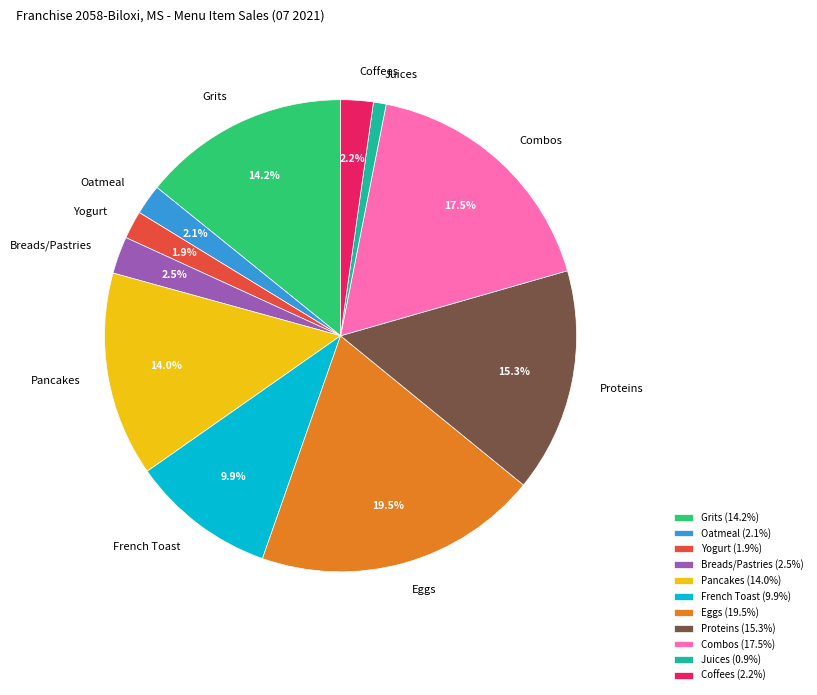

Is there any slice that represents more than half of the pie?

No